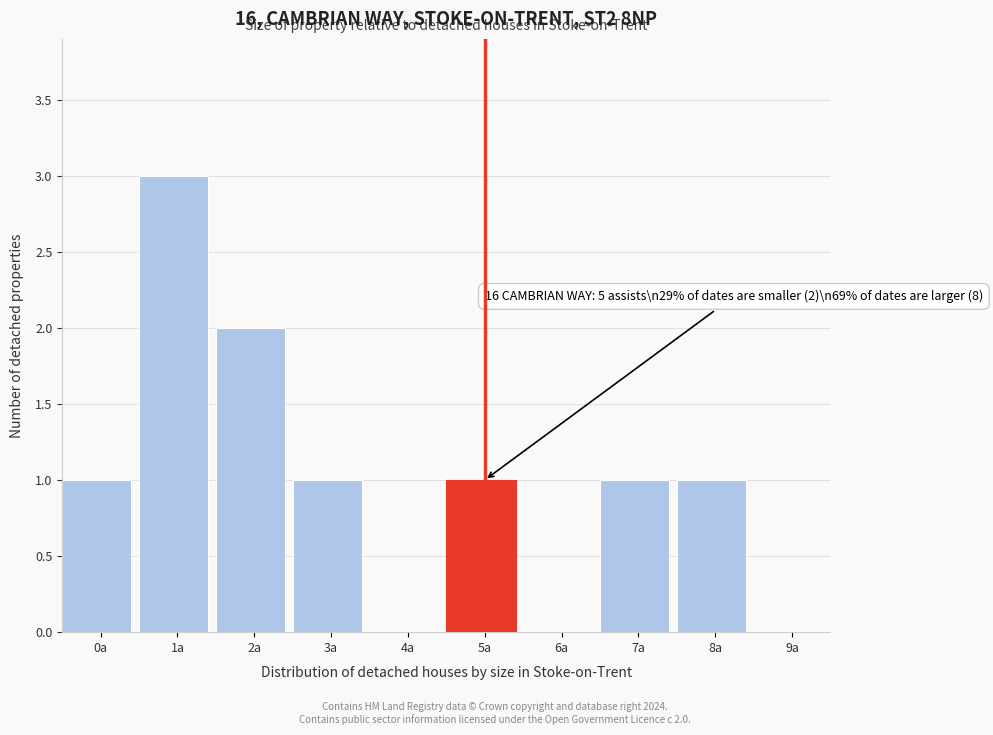

Reading left to right, transcribe all the data shown in this chart.

0a=1	1a=3	2a=2	3a=1	4a=0	5a=1	6a=0	7a=1	8a=1	9a=0